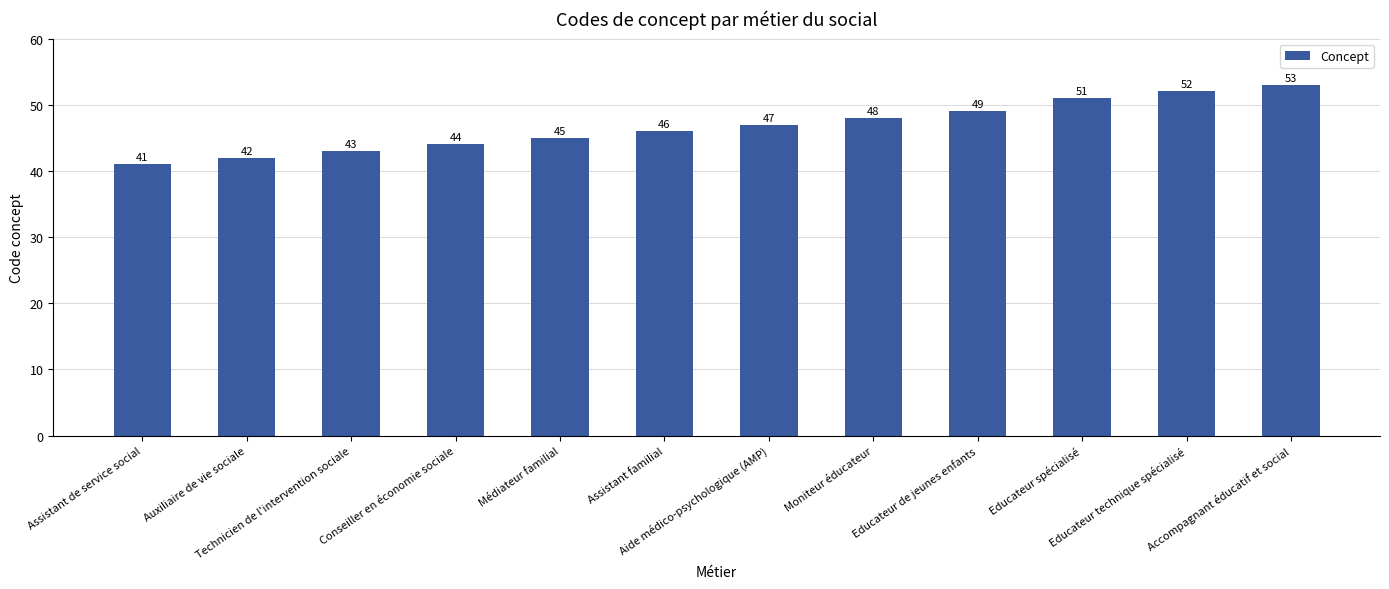

What is the ratio of the value at Technicien de l'intervention sociale to the value at Assistant de service social?

1.0